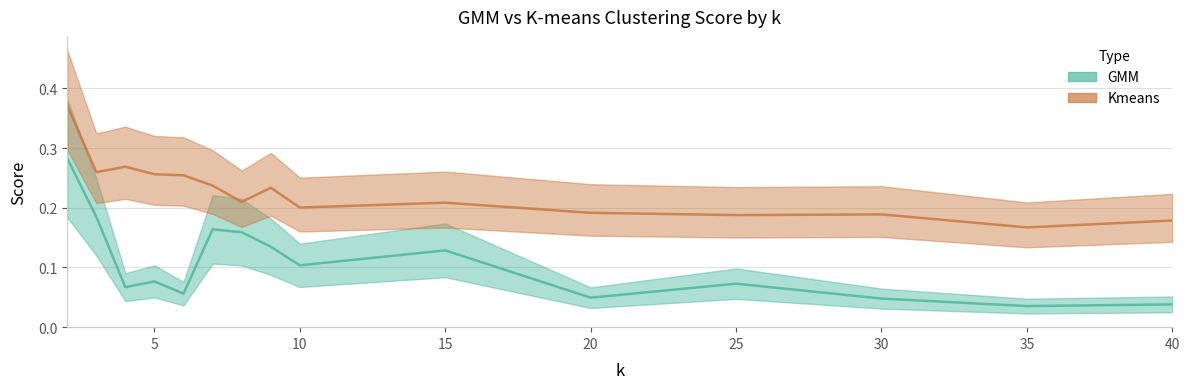

Does the chart have visible grid lines?

Yes